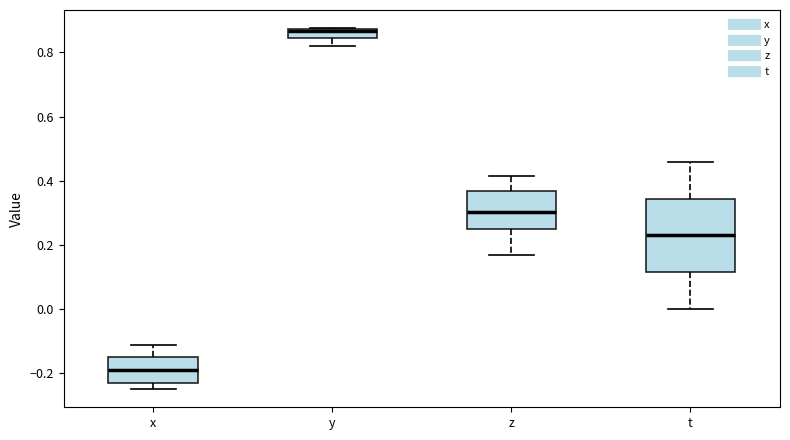

Which box's median line is the lowest?

x